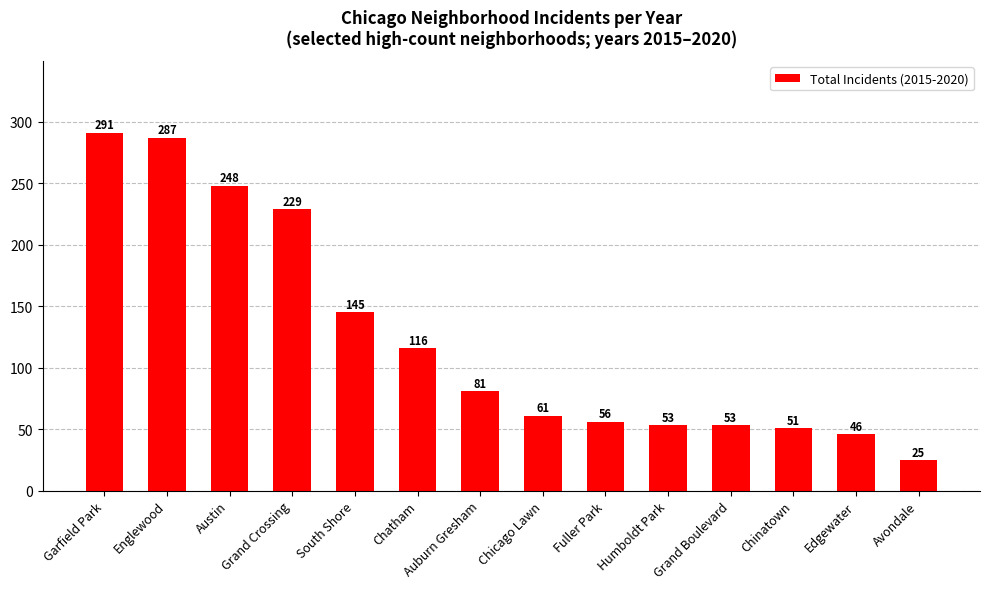

What is the sum of the values at Chatham and Edgewater?

162